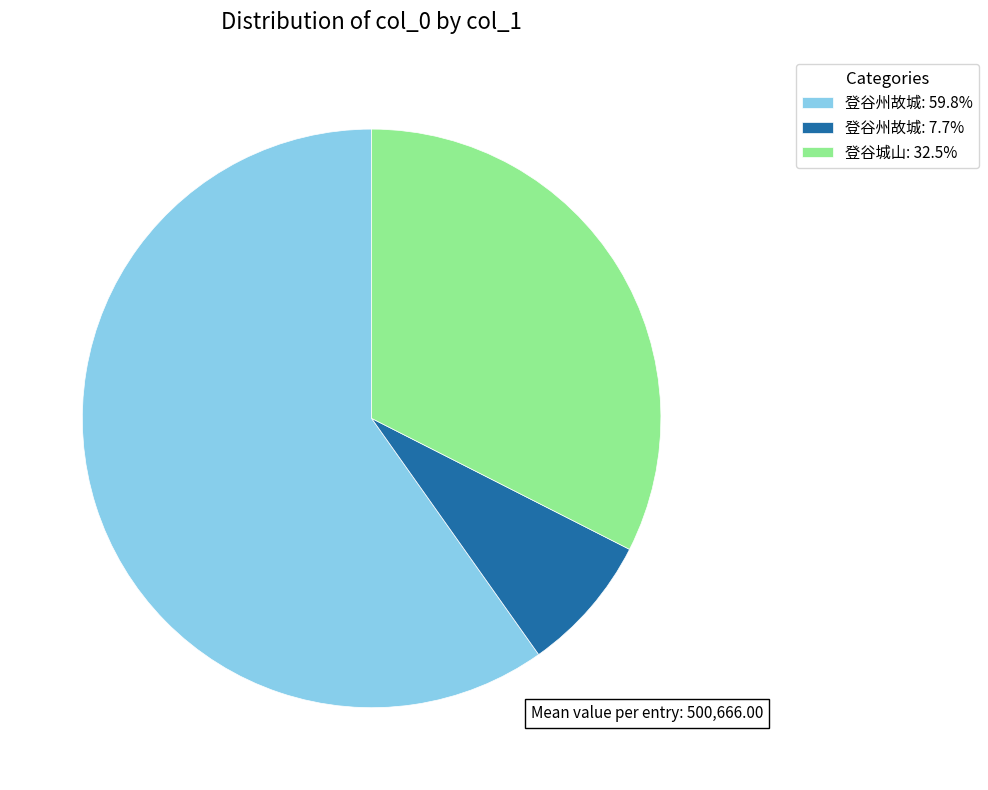

Approximately how many times larger is the value at 登谷城山: 32.5% compared to 登谷州故城: 7.7%?

4.2